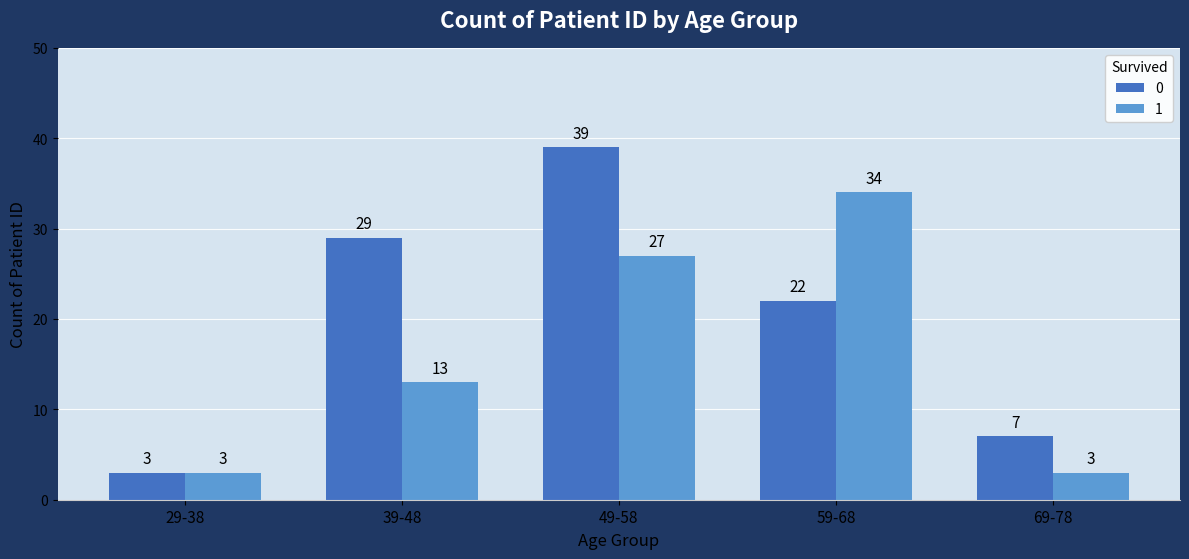

The 0 series shows 22 at 59-68. True or false?

True